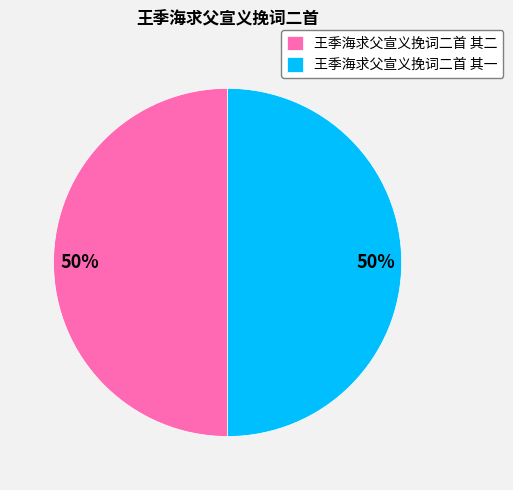

Is it true that 王季海求父宣义挽词二首 其一 is 38% of the pie?

False